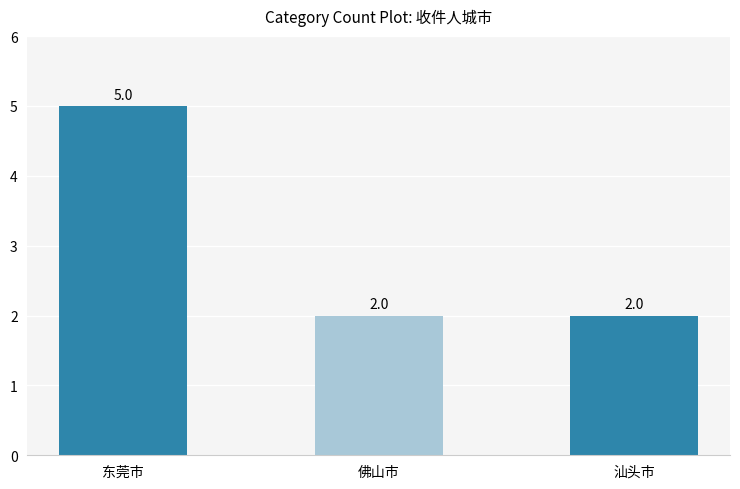

True or false: the data shows 9 at 东莞市.

False